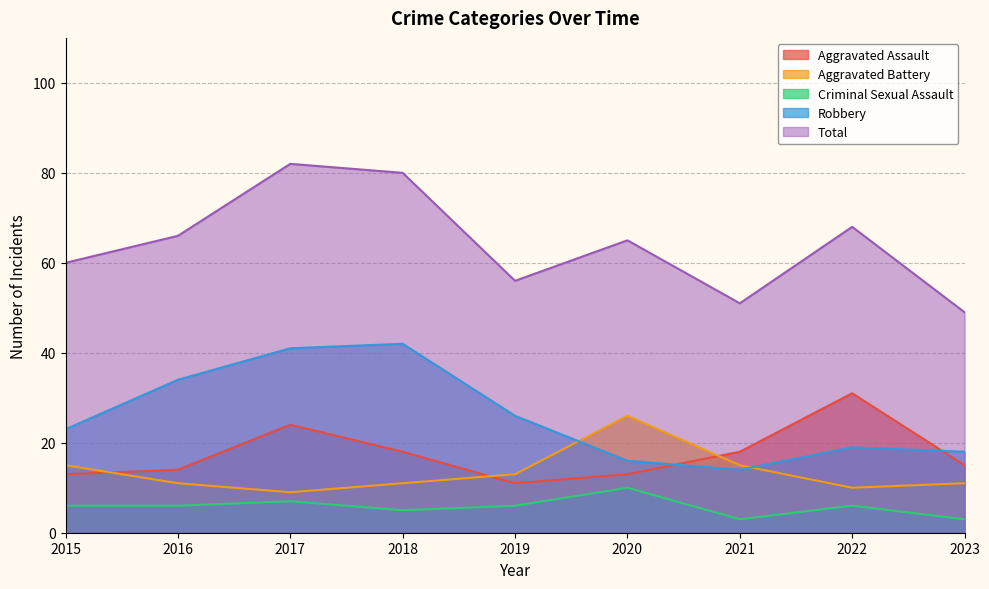

Reading left to right, list all the values displayed in this chart.

Aggravated Assault: 13	14	24	18	11	13	18	31	15
Aggravated Battery: 15	11	9	11	13	26	15	10	11
Criminal Sexual Assault: 6	6	7	5	6	10	3	6	3
Robbery: 23	34	41	42	26	16	14	19	18
Total: 60	66	82	80	56	65	51	68	49